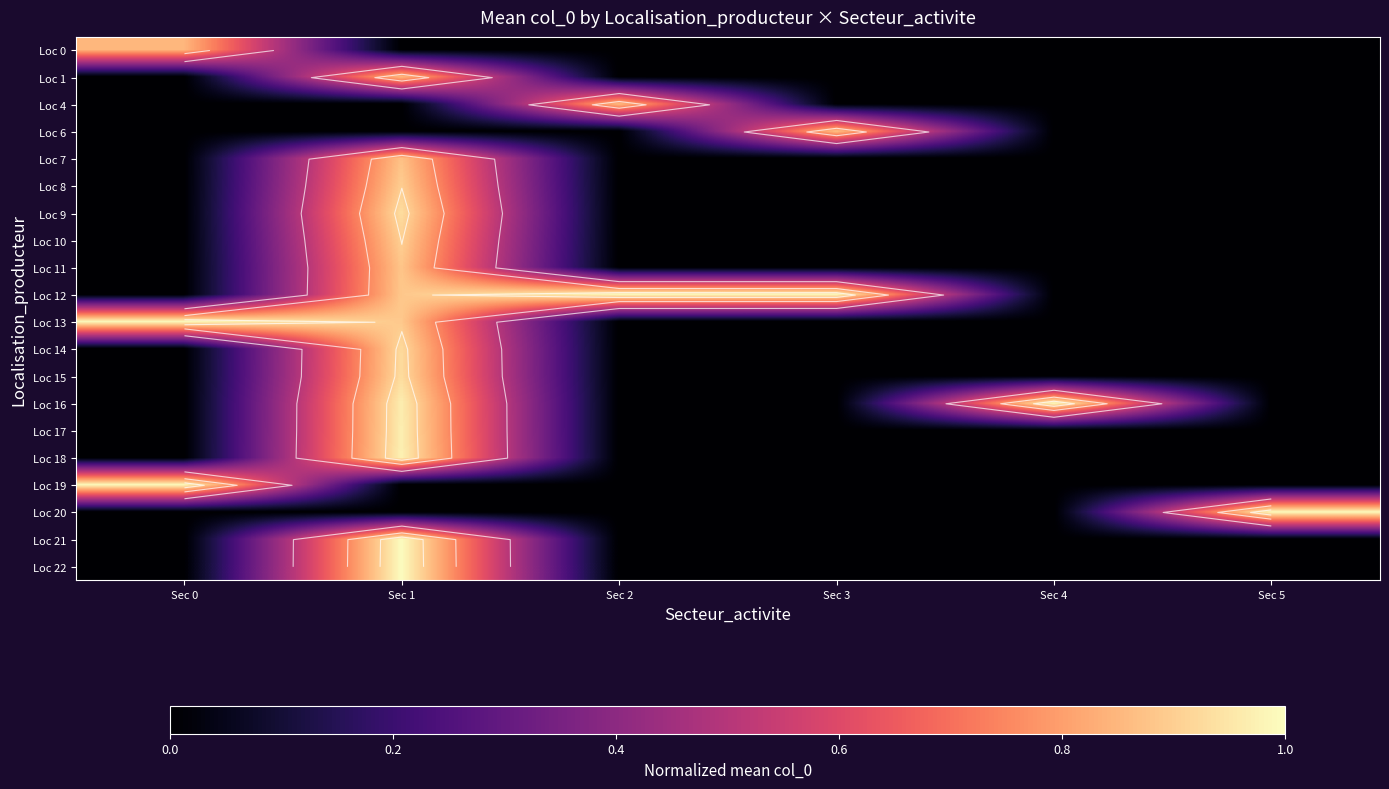

The Loc 22 series shows 0.0 at Sec 5. True or false?

True